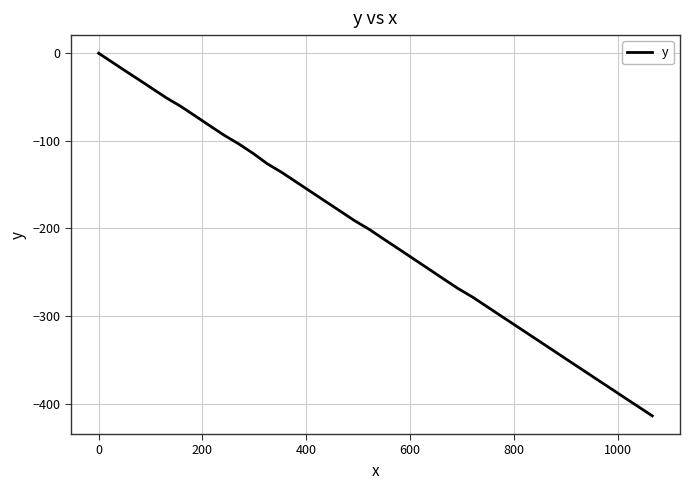

What is the minimum value shown in the chart?

-414.0